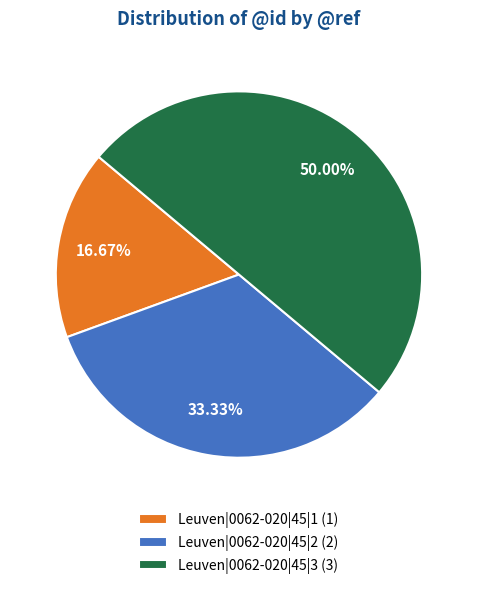

What percentage is the Leuven|0062-020|45|2 slice, to the nearest percent?

33%